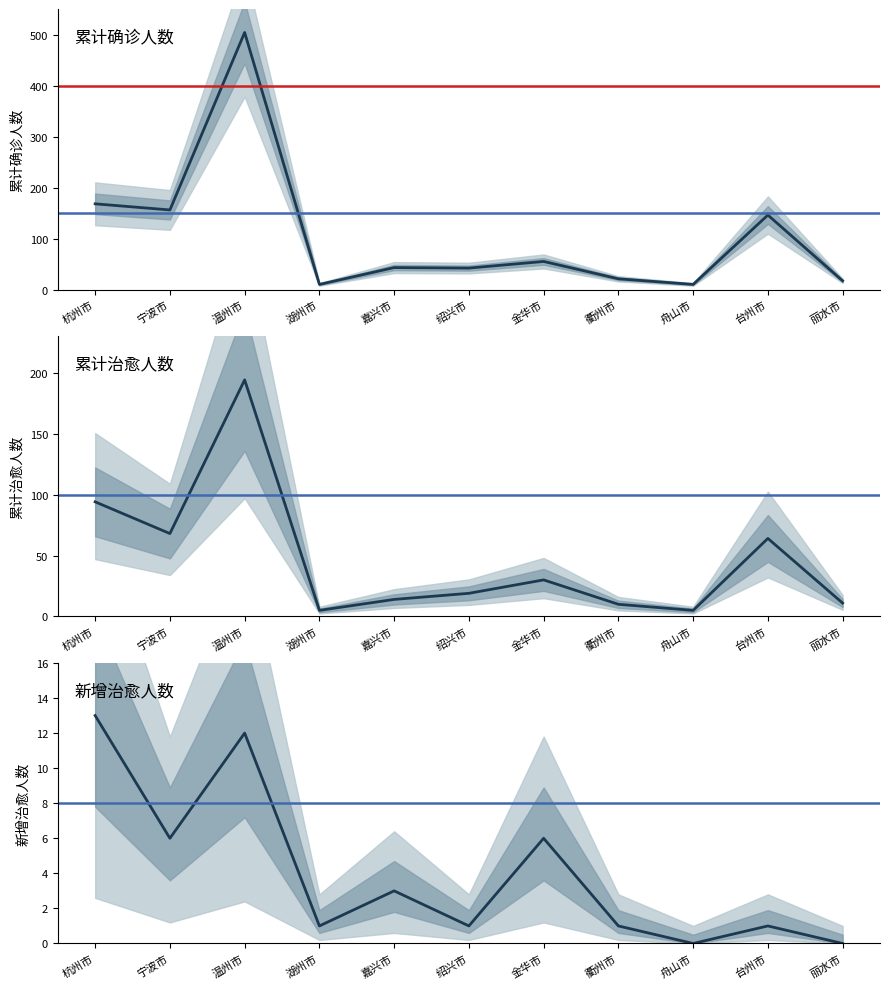

Between 绍兴市 and 温州市, which is larger?

温州市